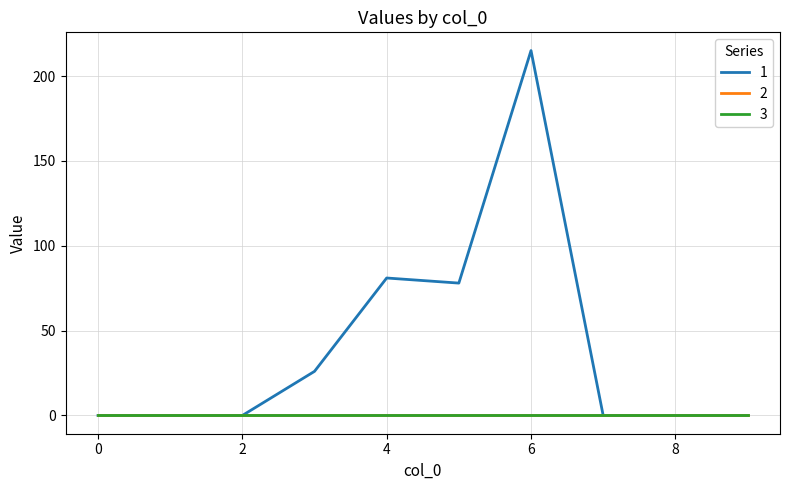

Where is the first local minimum for 1?

5